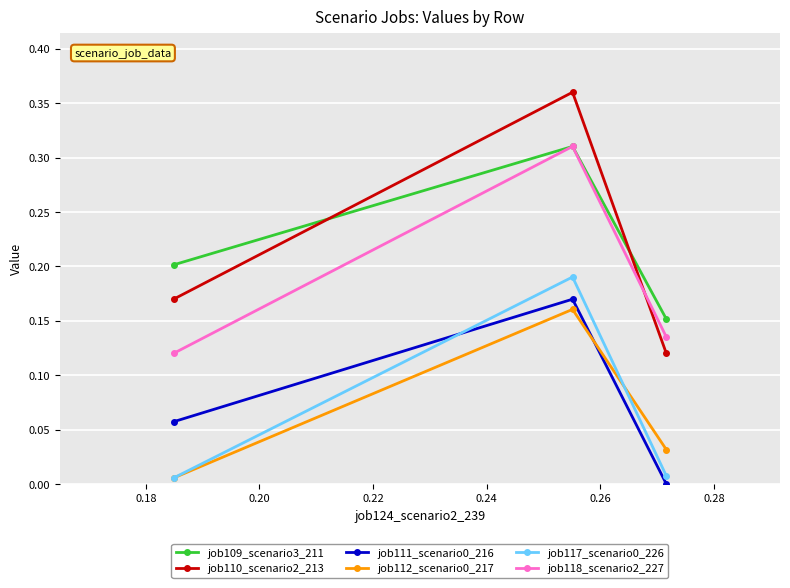

Which series has the widest spread of values?

job110_scenario2_213